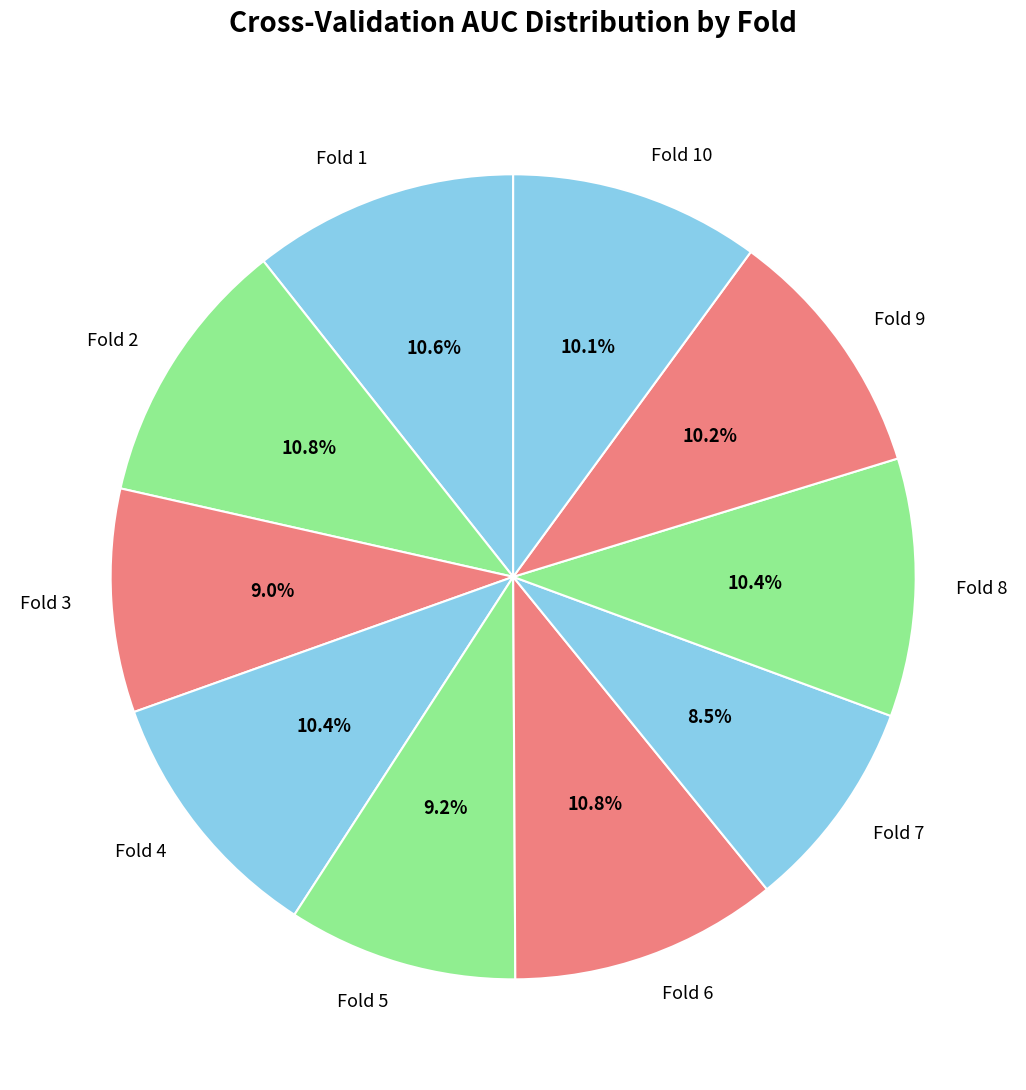

To the nearest percent, what is the difference between the largest and smallest slice percentages?

2%